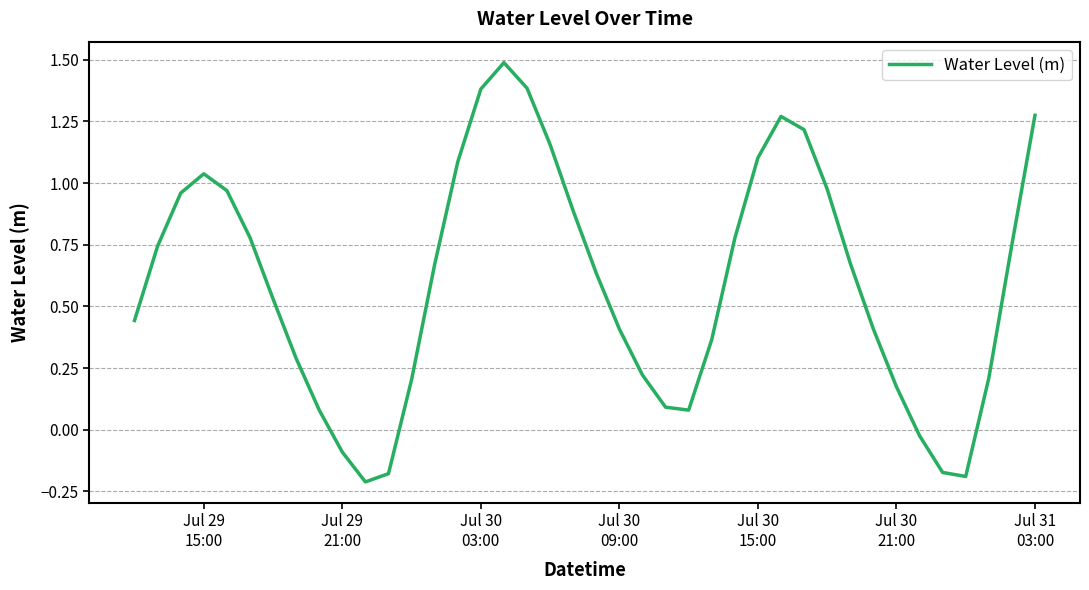

What is the greatest value displayed?

1.5